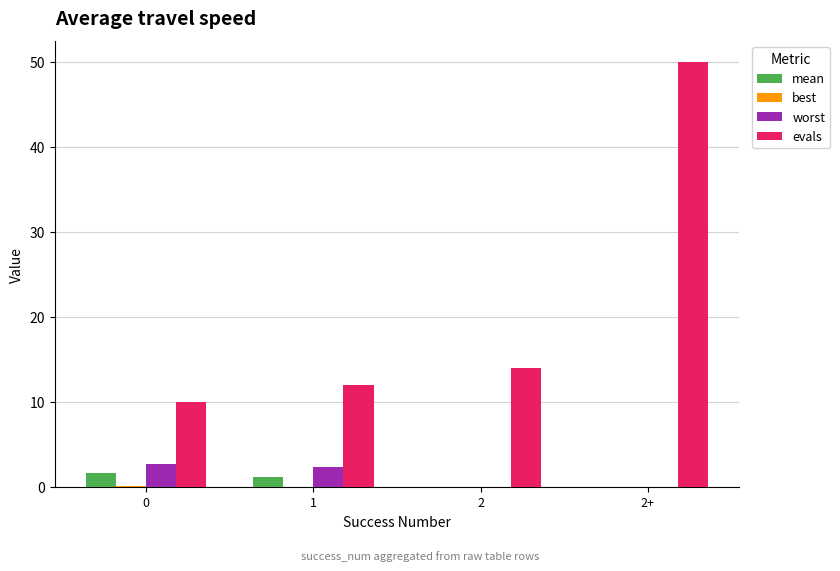

Which series has the largest total across all categories?

evals